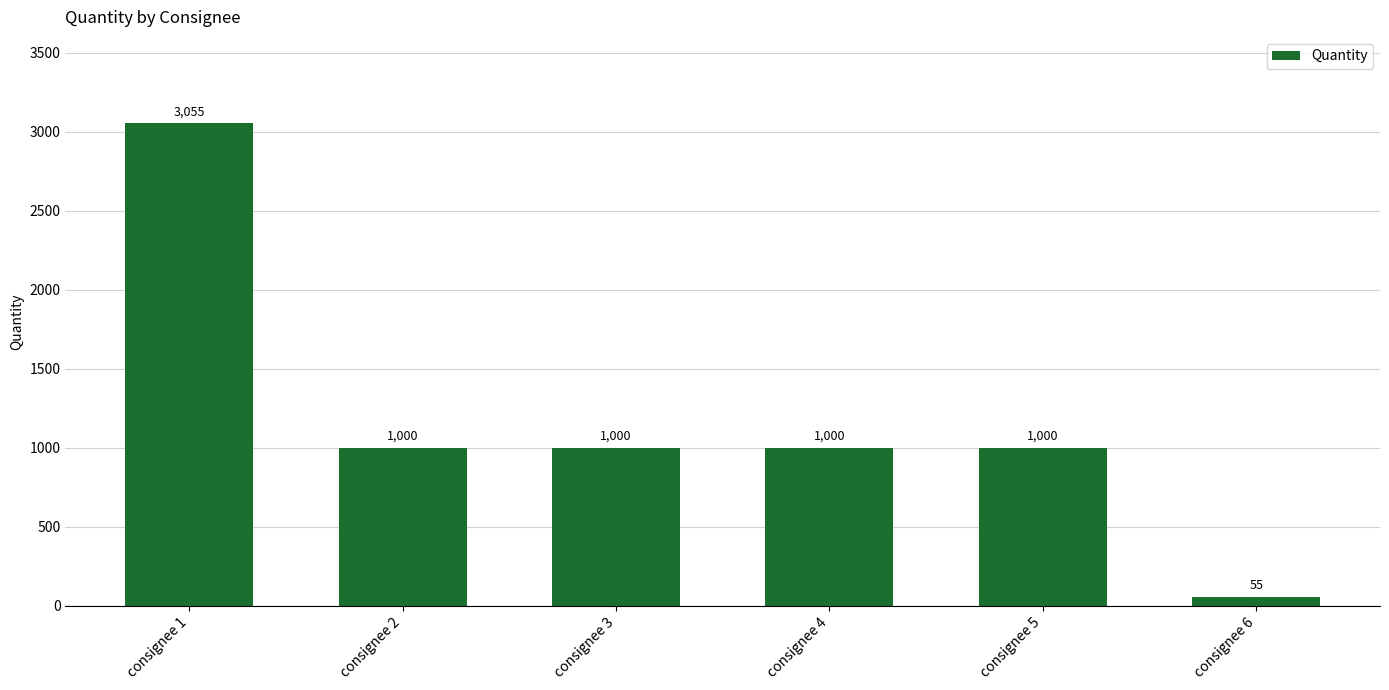

How many data points are less than 1000?

1